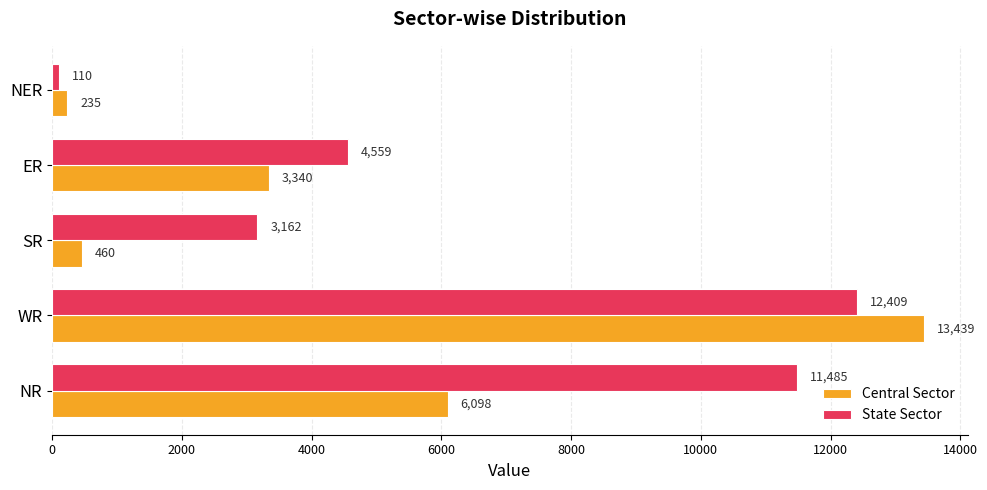

The Central Sector series shows 18693 at WR. True or false?

False